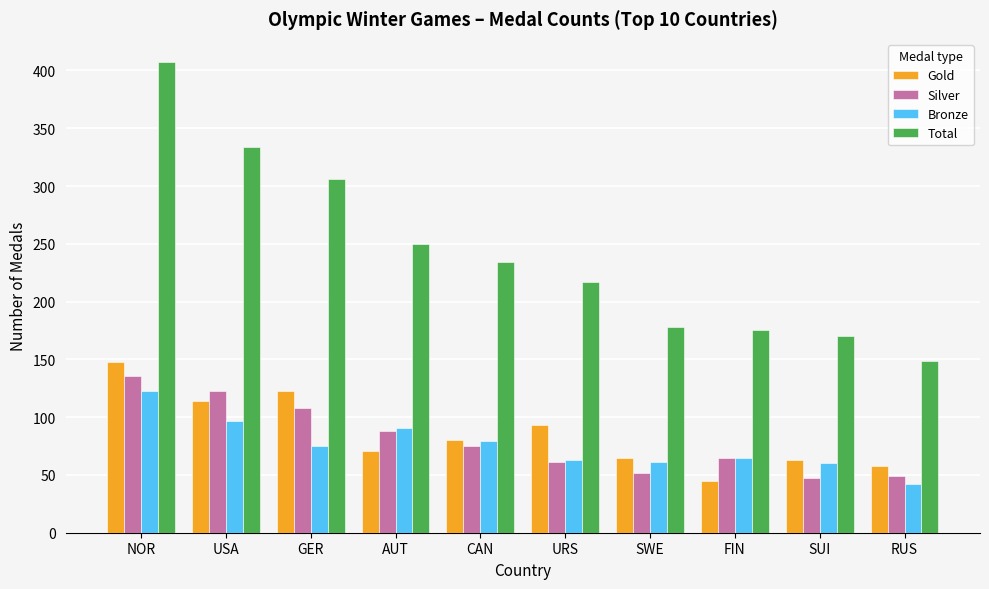

At which category does the chart reach its peak across all series?

NOR